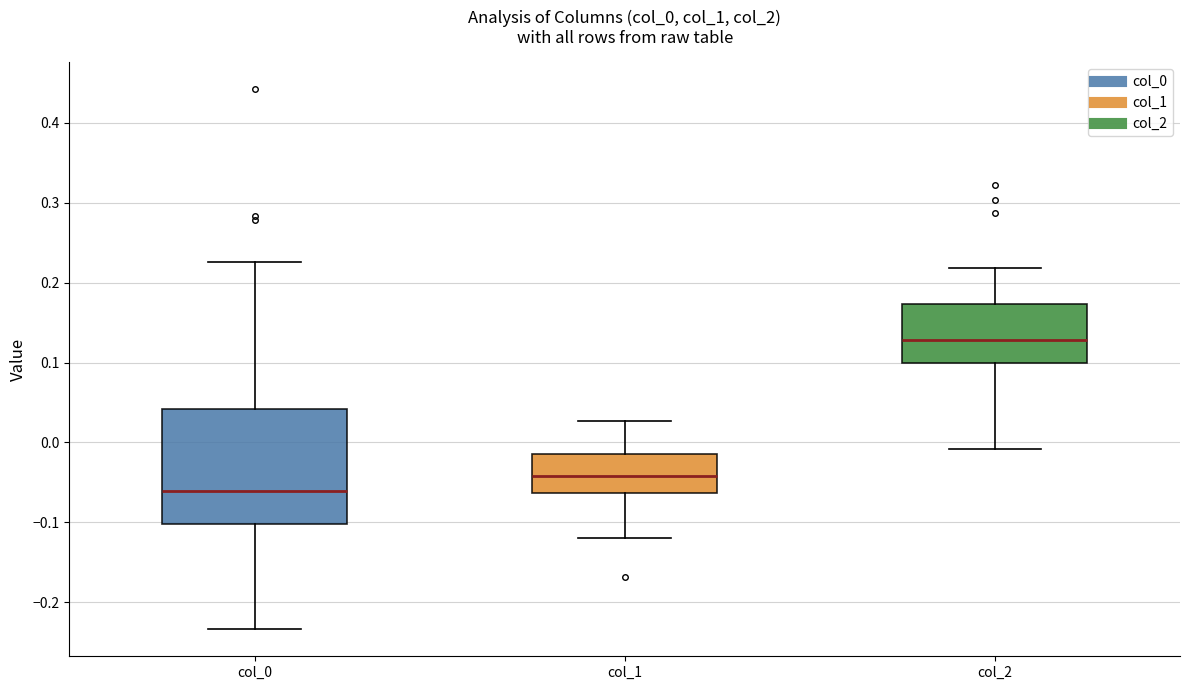

Which box is the tallest, from its lower edge to its upper edge?

col_0